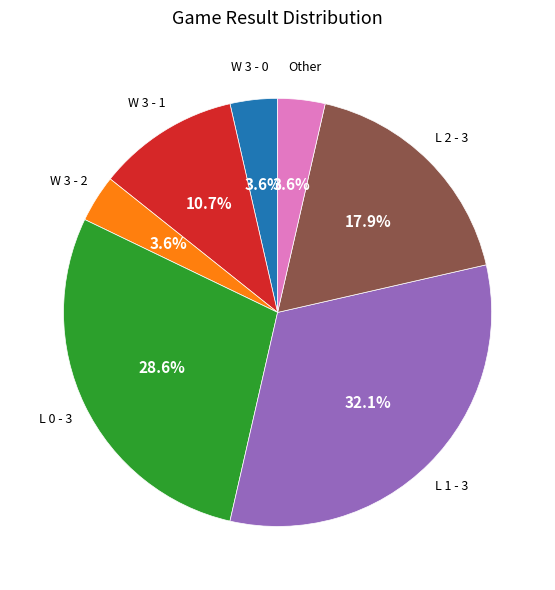

Is there any slice that represents more than half of the pie?

No